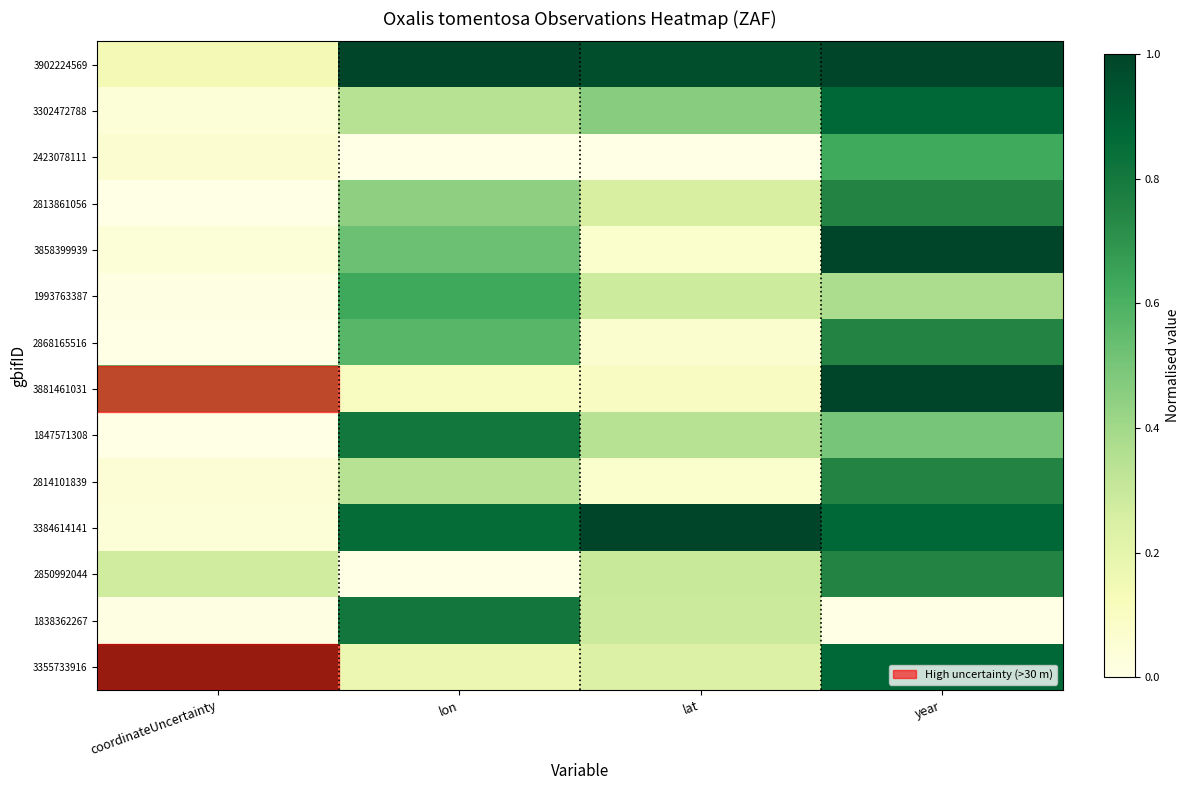

Which series changed the most between coordinateUncertainty and year?

3858399939